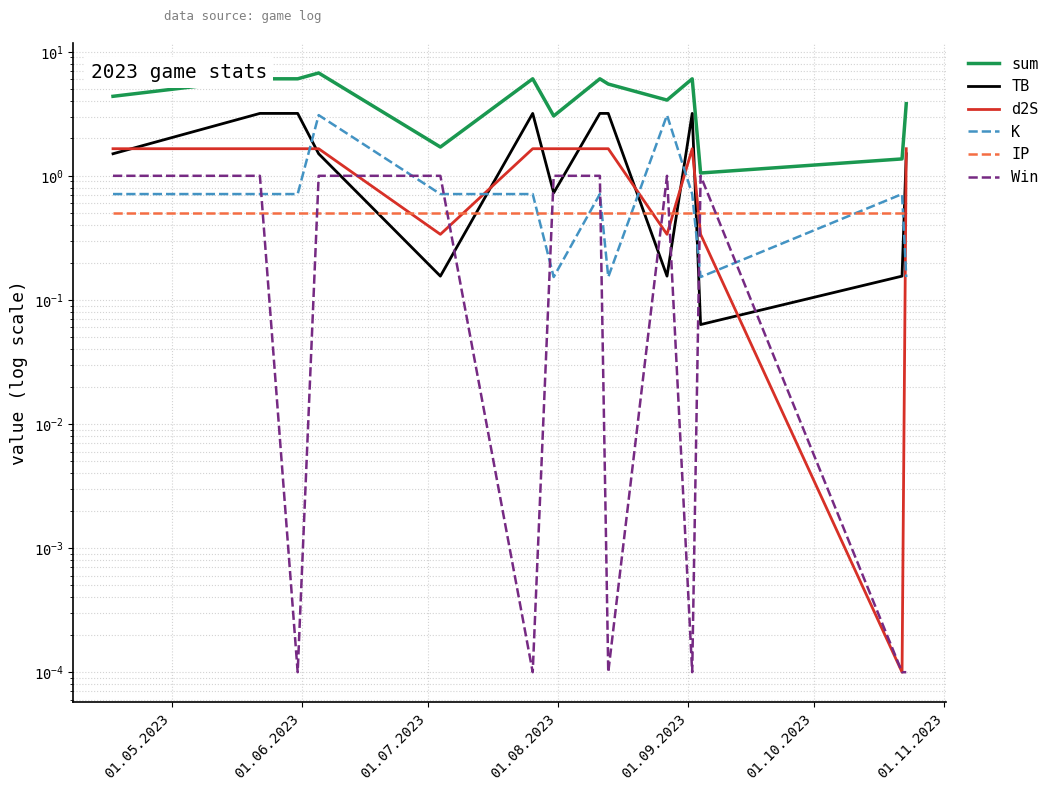

What is the greatest value displayed?

6.7